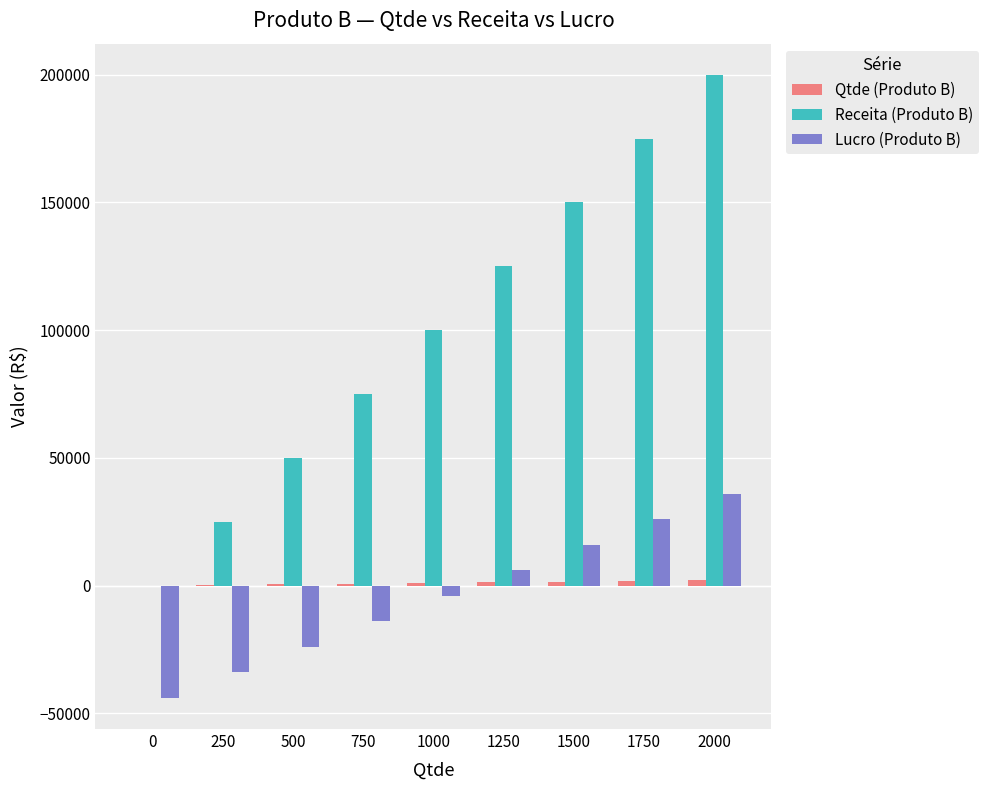

How many distinct data groups are displayed?

3